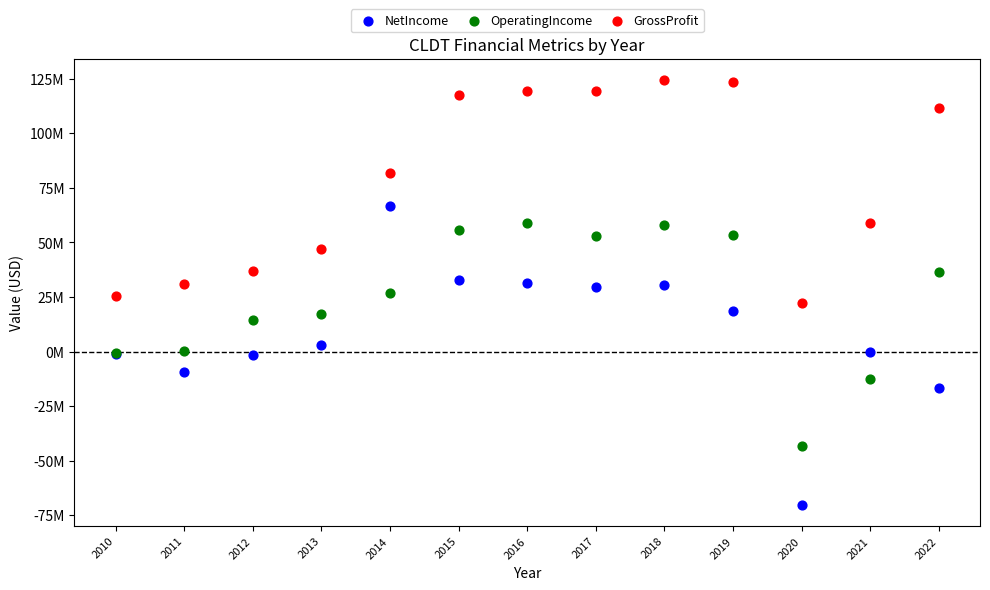

Which series contains the highest Y value?

GrossProfit